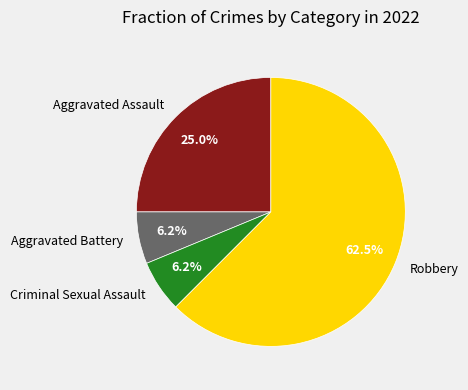

Which category accounts for the majority?

Robbery